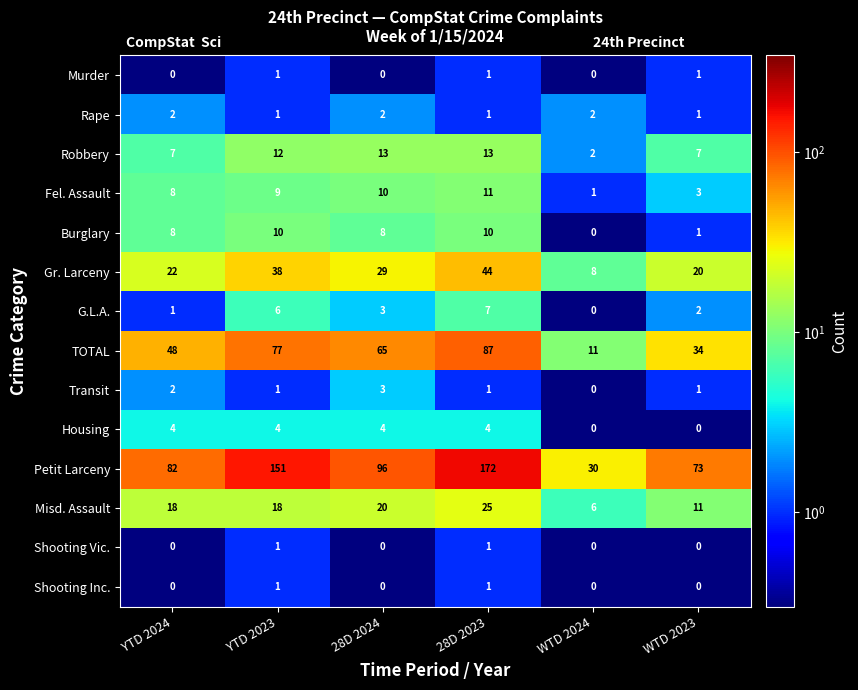

How many values in Shooting Vic. are above zero?

2